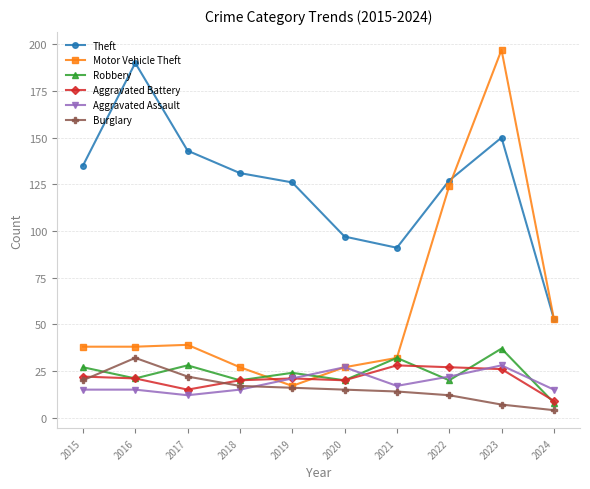

Which series has the widest spread of values?

Motor Vehicle Theft